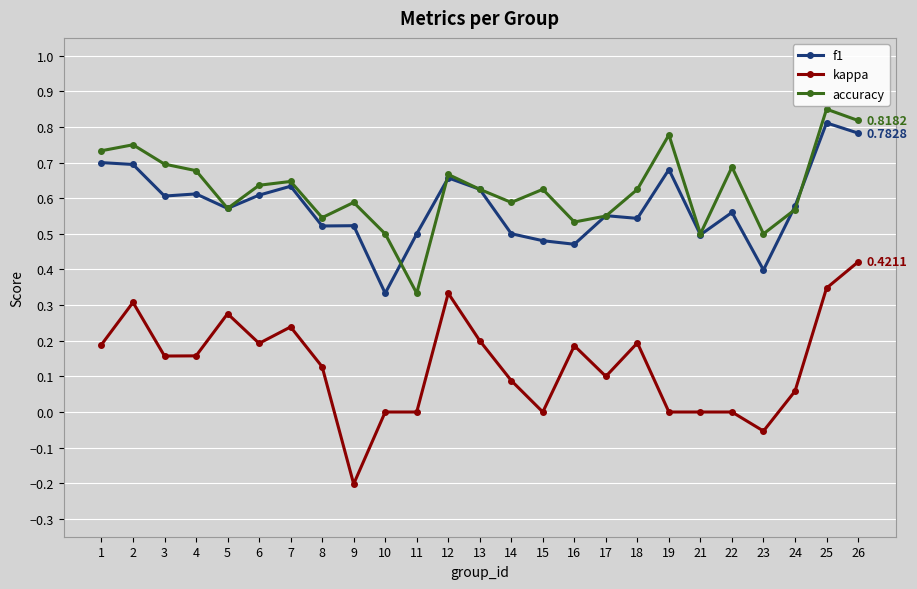

Is the value of f1 at 2 greater than the value of accuracy at 6?

Yes